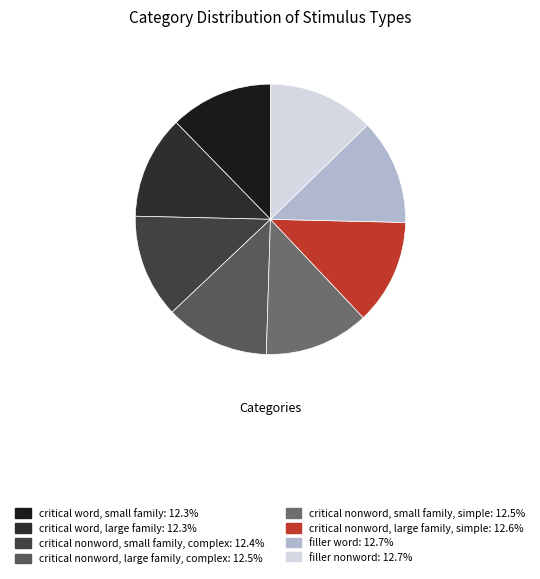

Is the sum of critical word, small family and critical nonword, large family, complex greater than half?

No